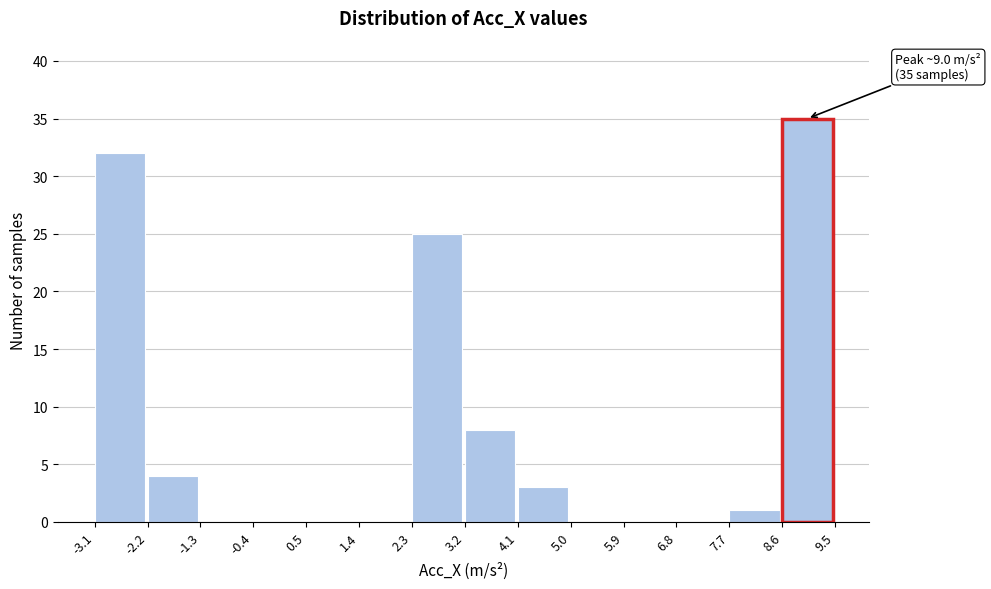

Which range on the x-axis has the tallest bar?

8.6 to 9.5